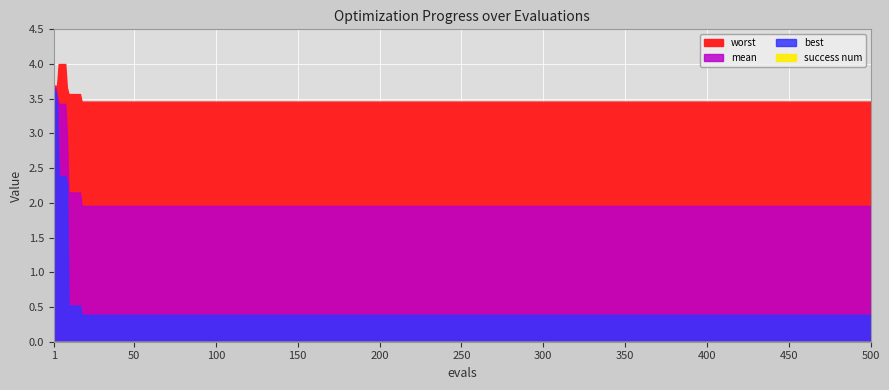

Which category has the lowest value in the success num series?

1